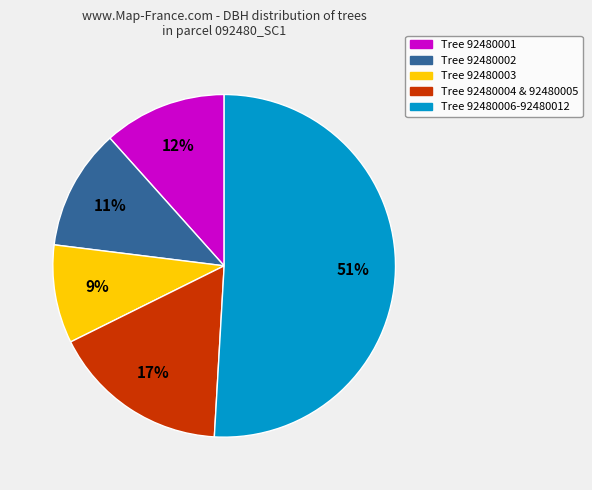

Is there any slice that represents more than half of the pie?

Yes